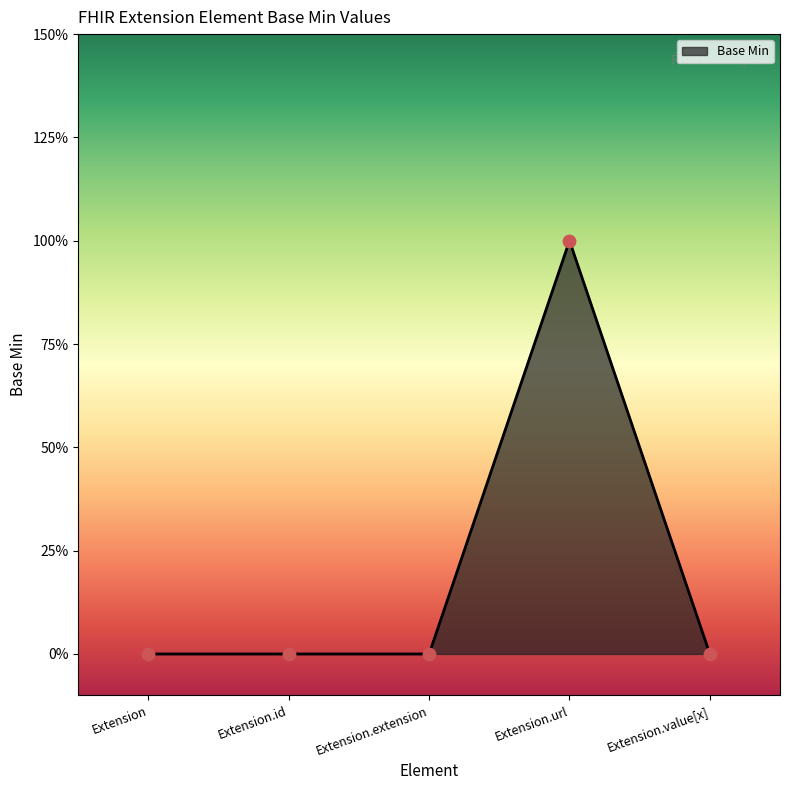

Which has a higher value, Extension.id or Extension.url?

Extension.url